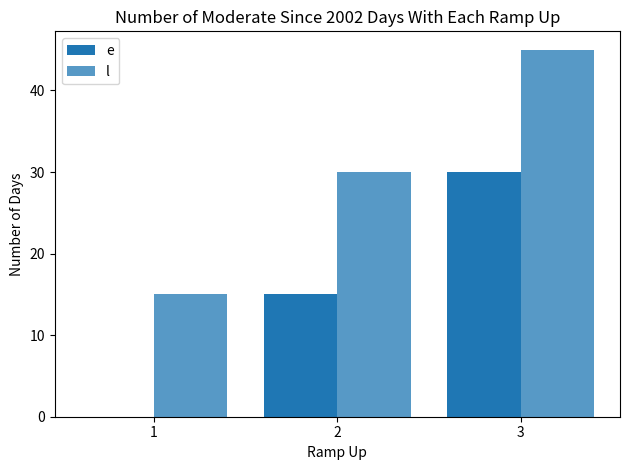

Rank the categories by e value from lowest to highest.

1, 2, 3